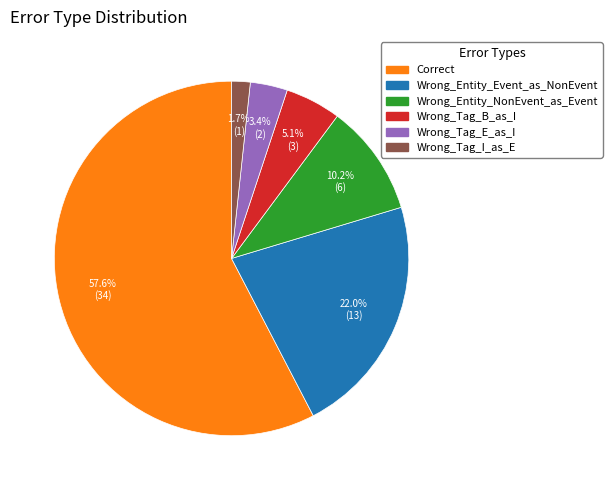

Count the number of slices in the pie.

6